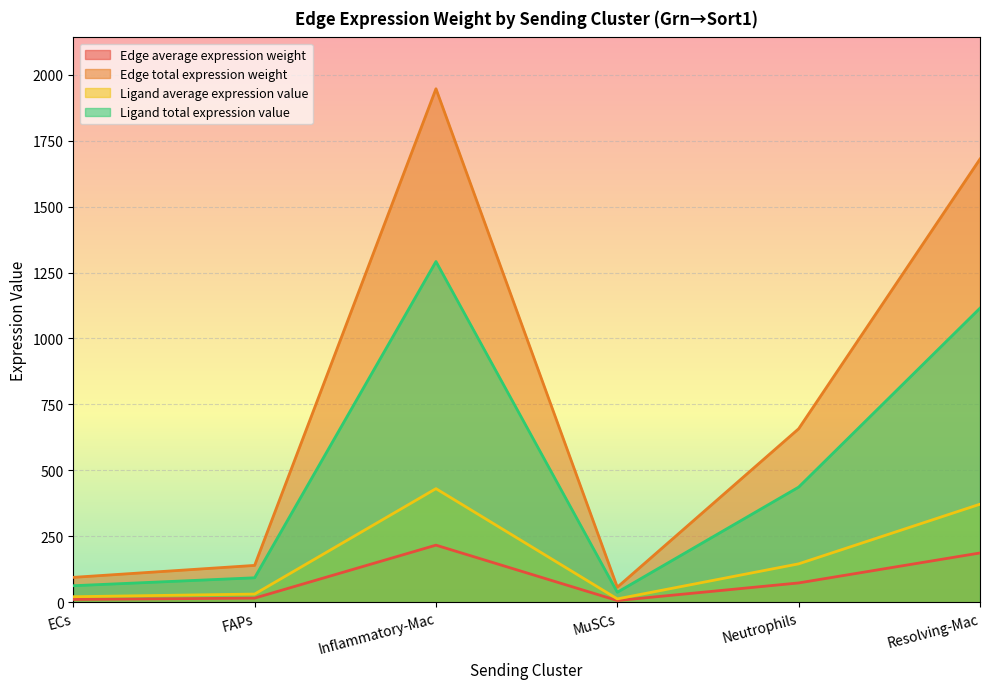

What is the approximate value of Edge total expression weight at Resolving-Mac?

1680.2